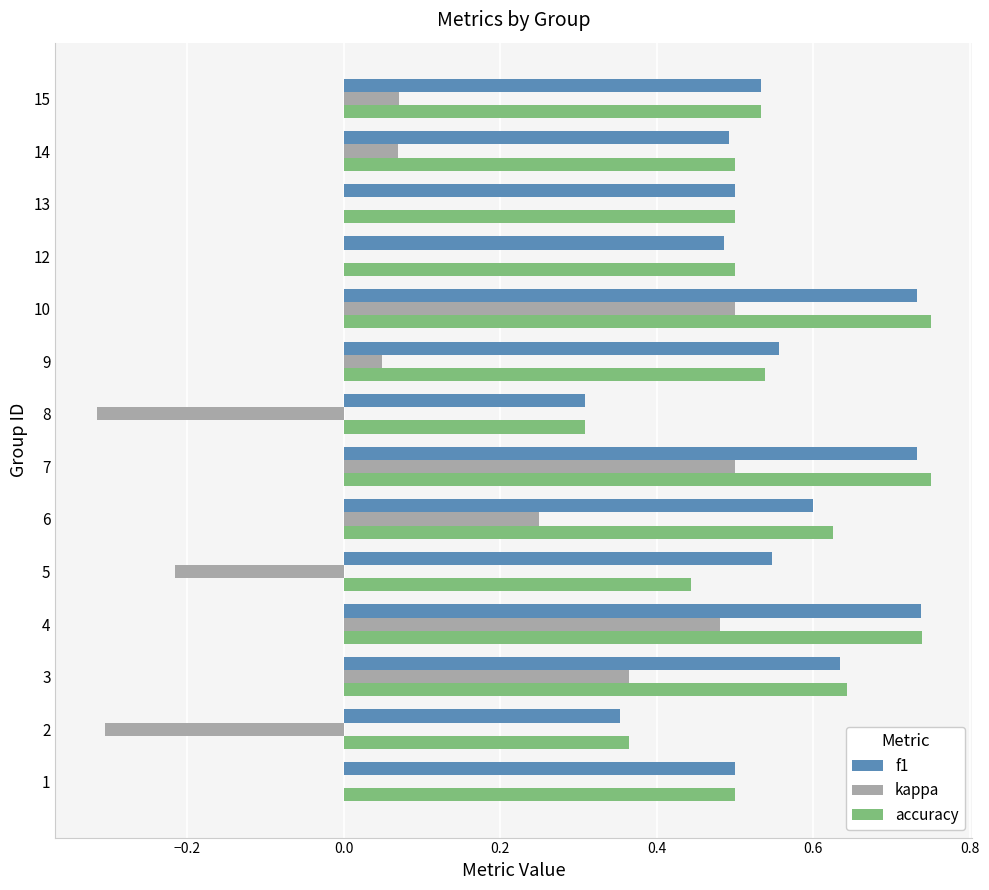

Is the value of kappa at 5 greater than the value of accuracy at 5?

No